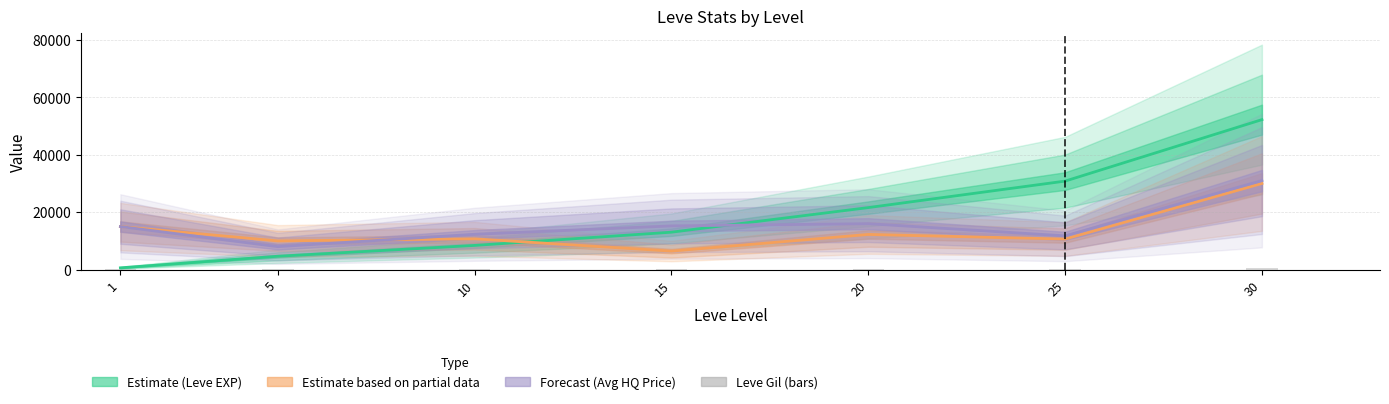

Rank the categories by value from lowest to highest.

1, 5, 10, 15, 20, 25, 30